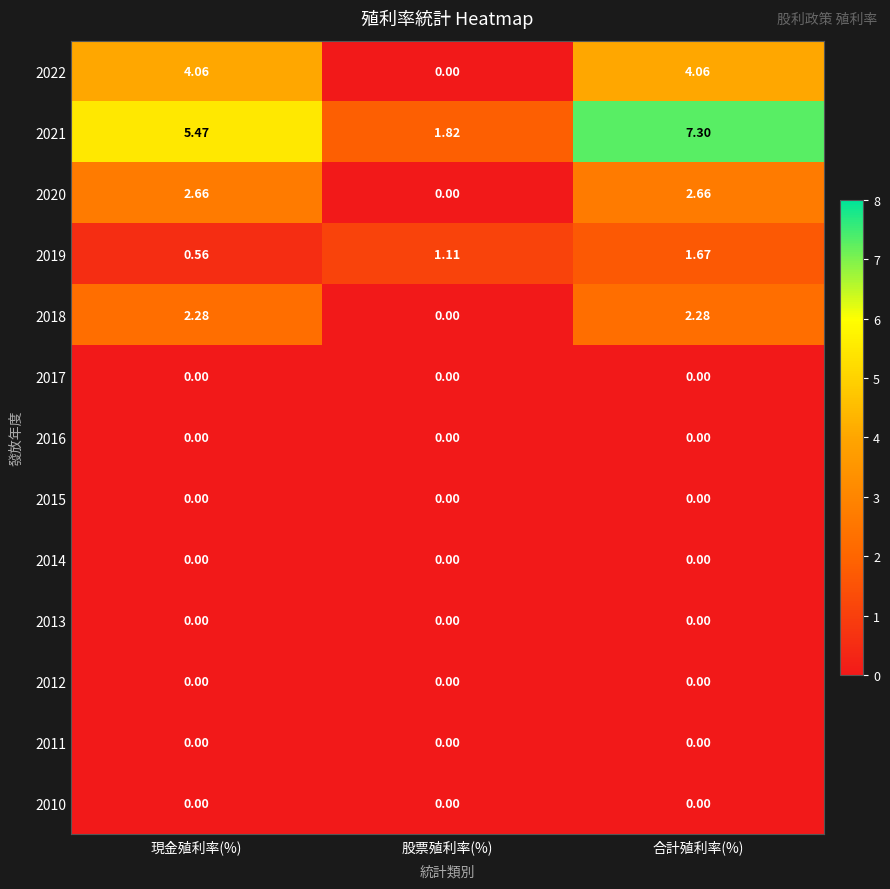

Is the value of 2019 at 股票殖利率(%) greater than the value of 2014 at 現金殖利率(%)?

Yes